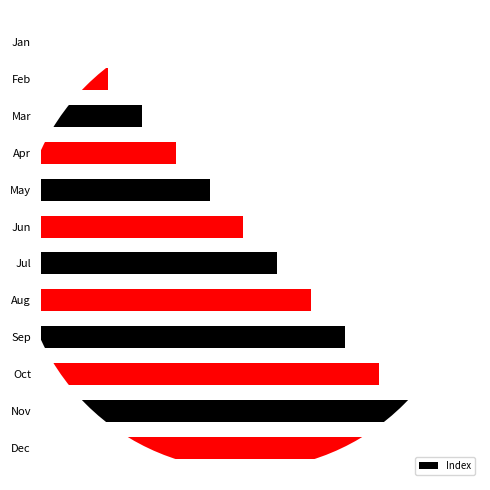

Rank the categories by value from highest to lowest.

Dec, Nov, Oct, Sep, Aug, Jul, Jun, May, Apr, Mar, Feb, Jan